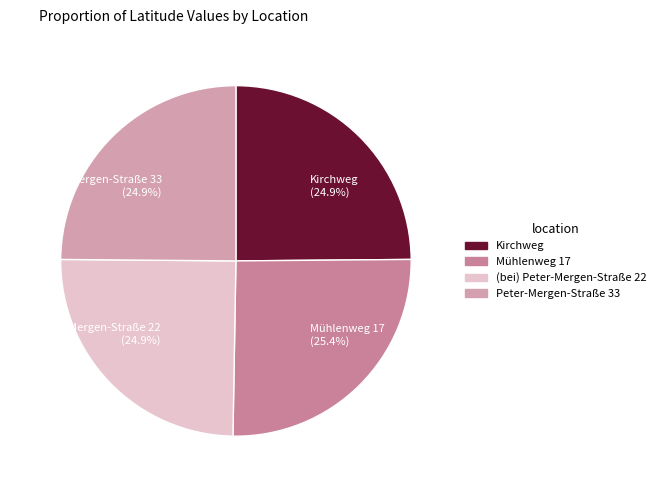

Does Mühlenweg 17 (25.4%) represent more than half of the total?

No